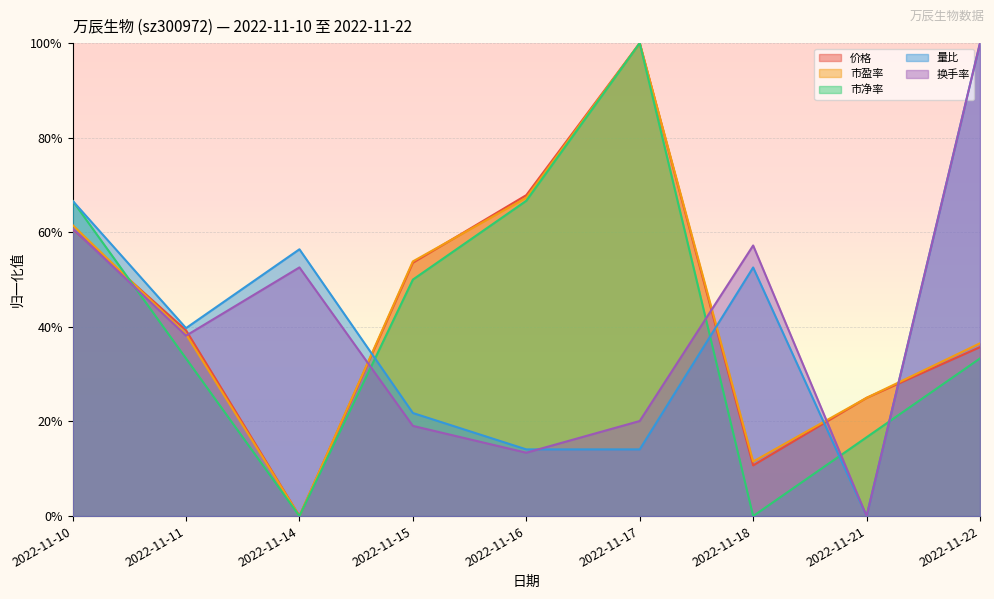

How many 市净率 values are between 0 and 1?

9